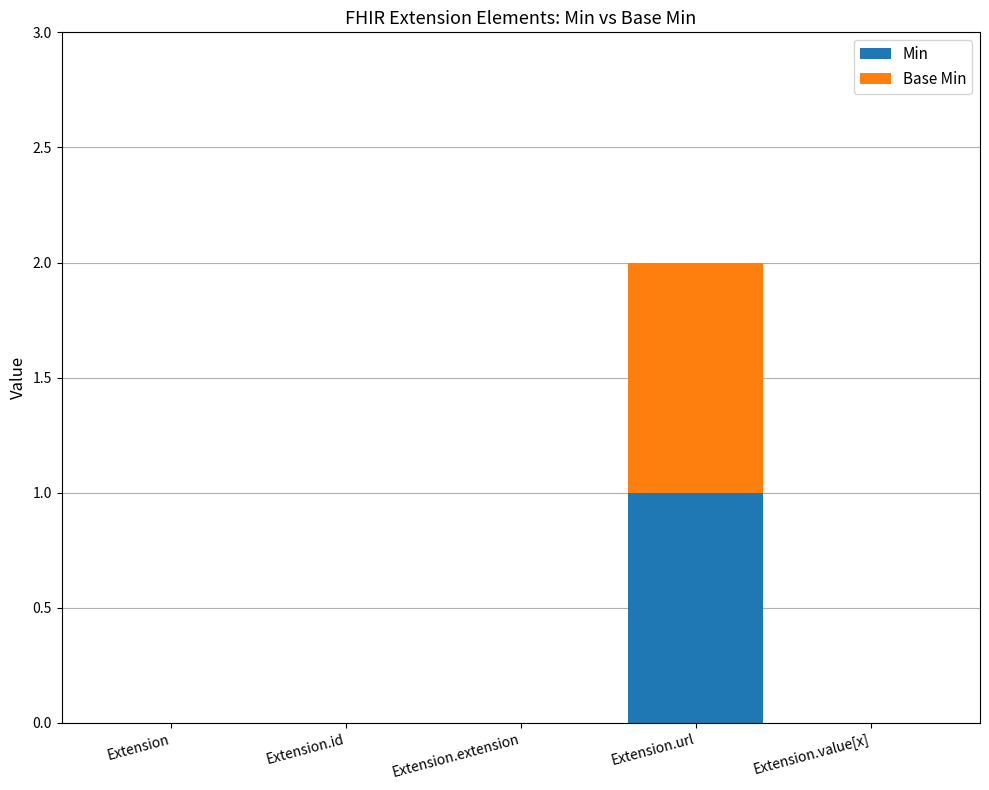

What are all the series names shown in the legend?

Min, Base Min